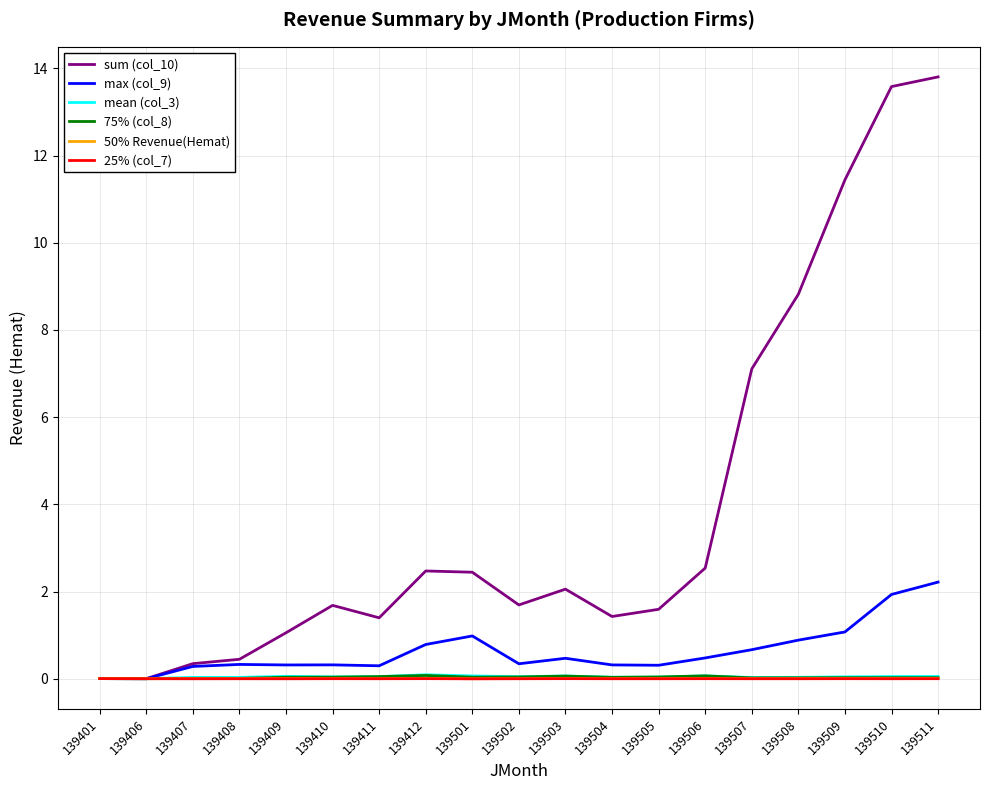

What is the greatest value displayed?

13.8